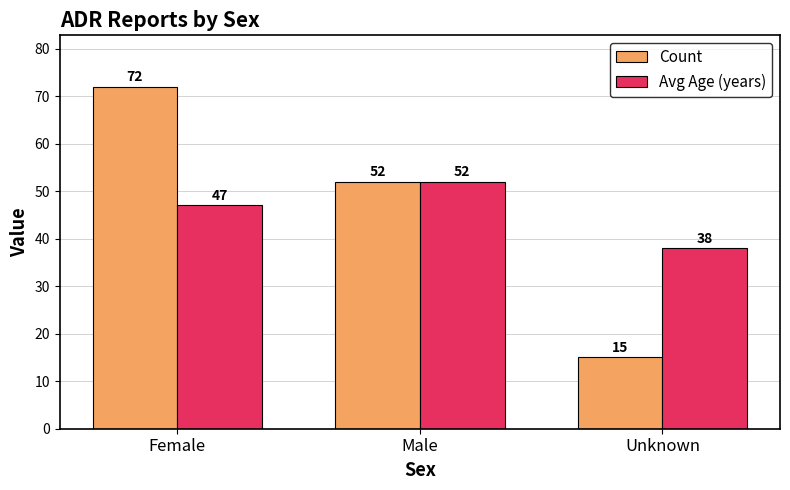

Rank the series by their average value, from lowest to highest.

Avg Age (years), Count